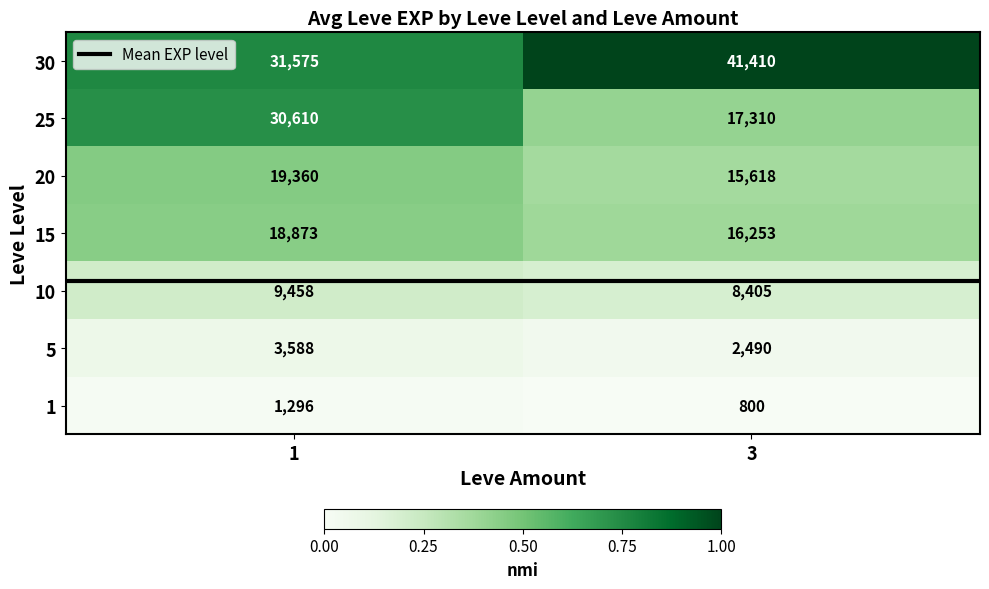

The 15 series shows 6421 at 3. True or false?

False